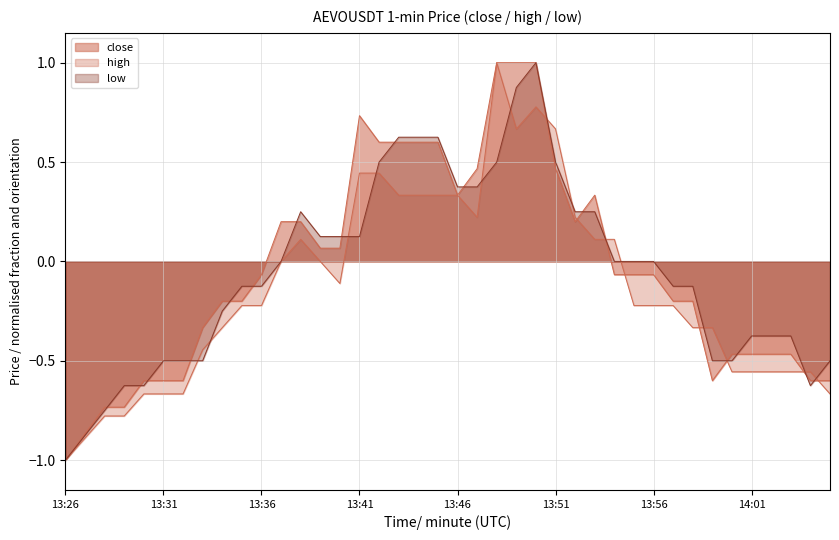

What is the value of the low point at the 28th from the left?

0.3